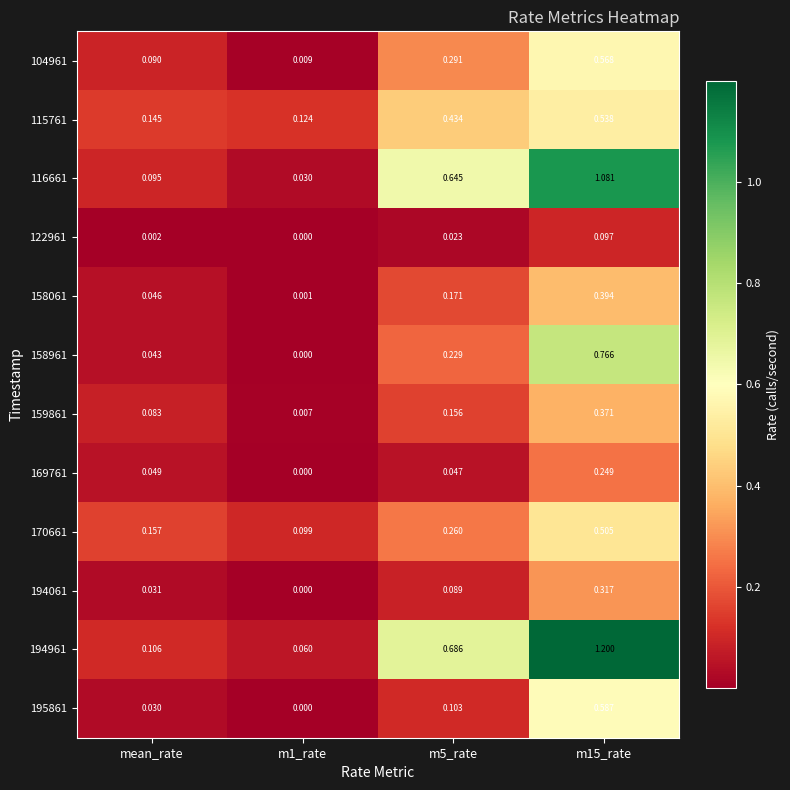

Which series has the widest spread of values?

194961